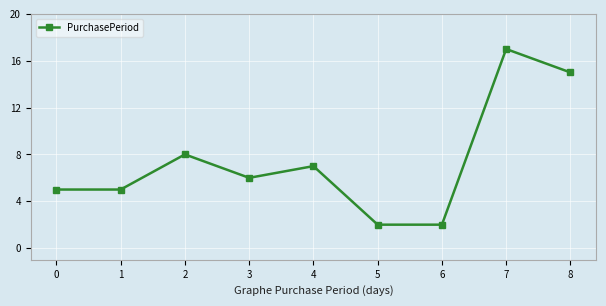

At which label is the value closest to 9?

2